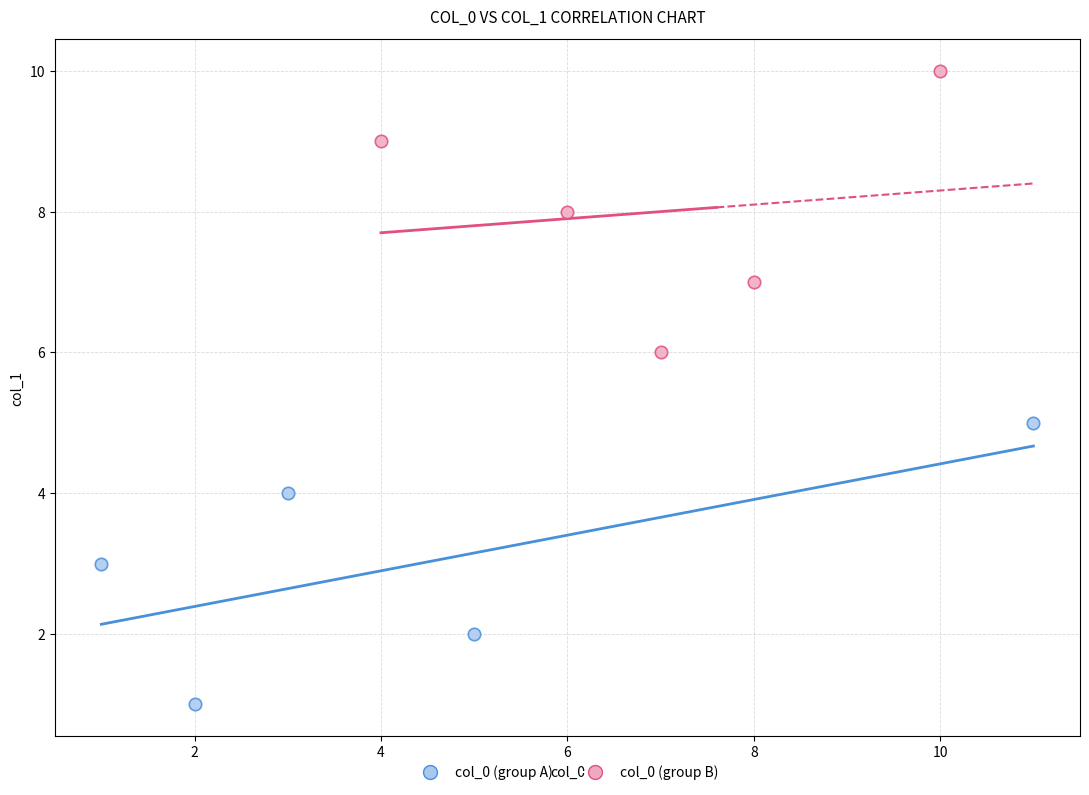

Which series reaches the maximum Y coordinate?

col_0 (group B)